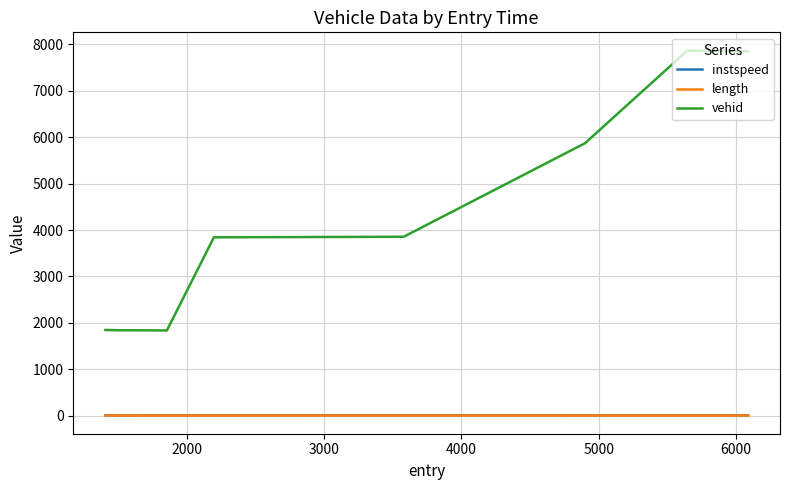

Which series has the largest total across all categories?

vehid